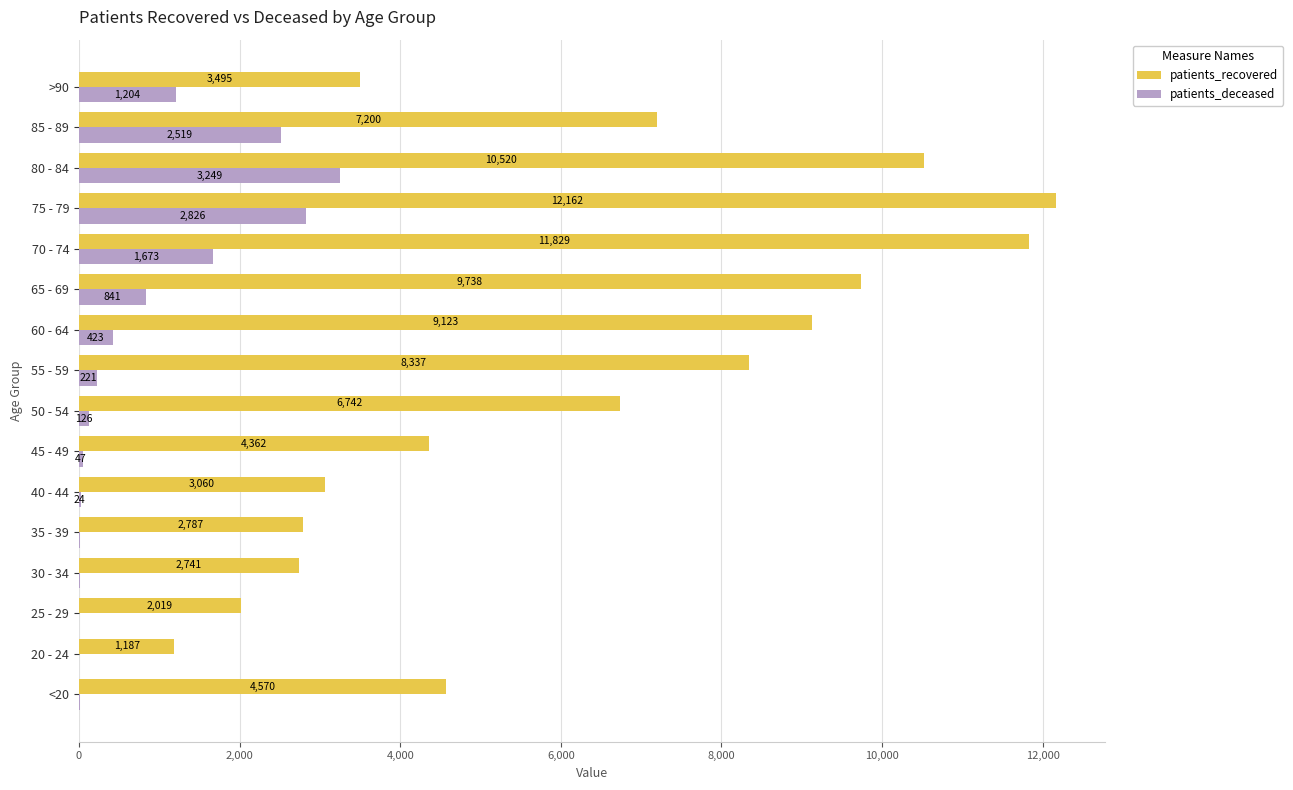

The patients_deceased series shows 16 at 30 - 34. True or false?

True